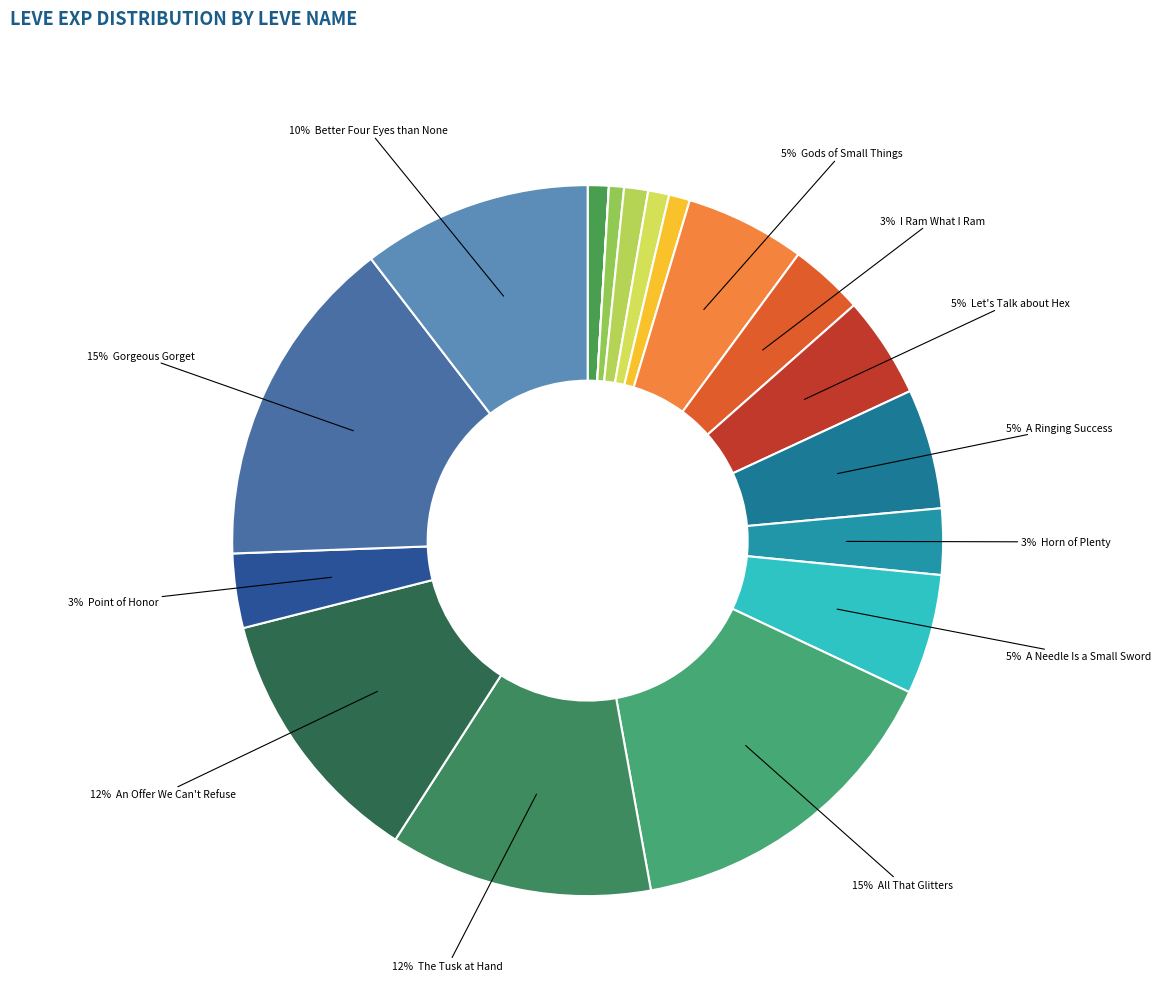

How many slices are in this pie chart?

18